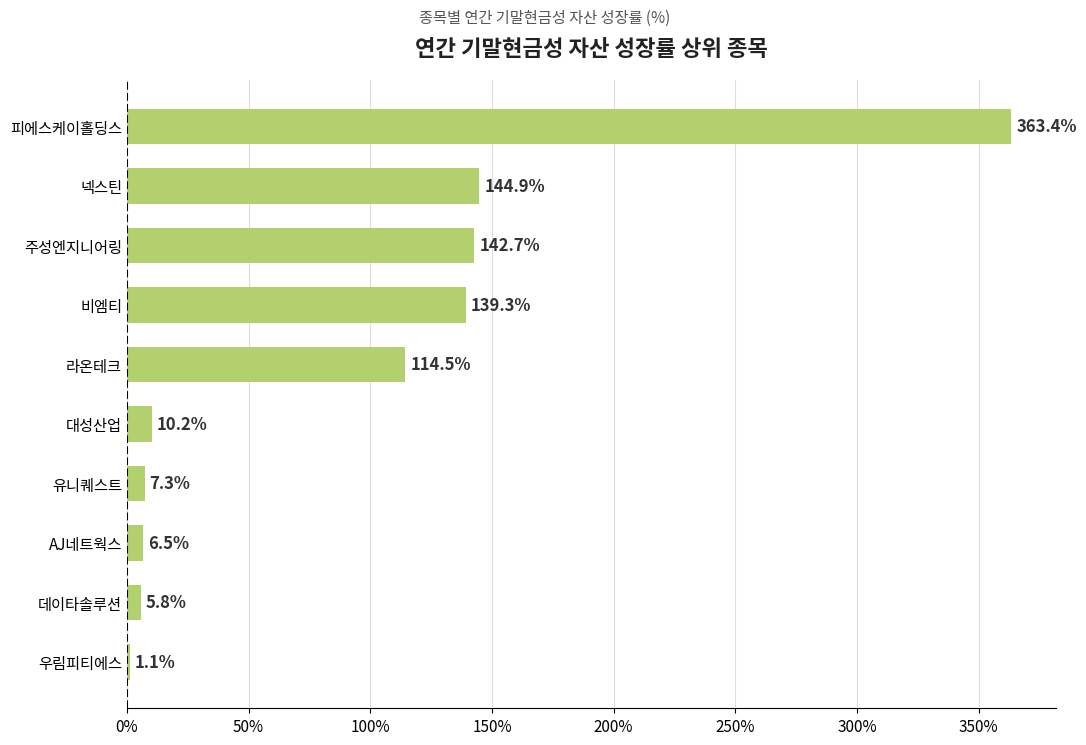

True or false: the data shows 114.5 at 라온테크.

True